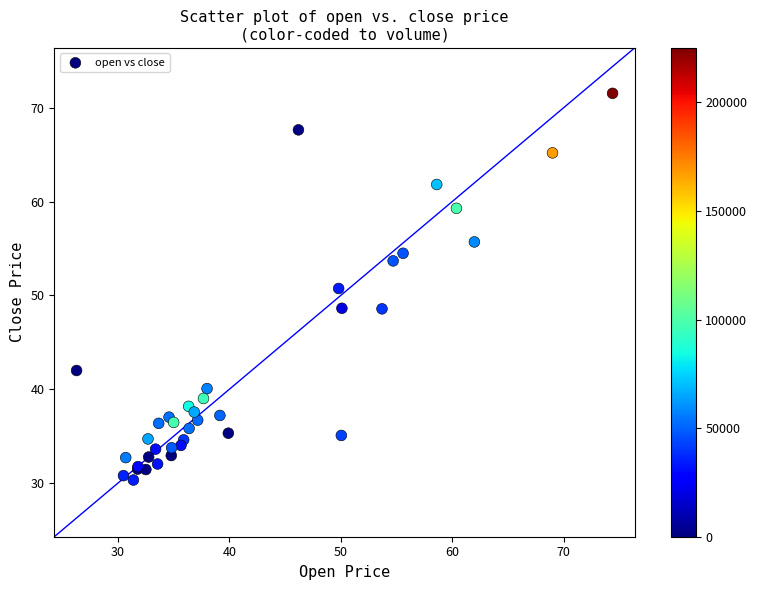

What Y value in the scatter plot is closest to 50?

50.7